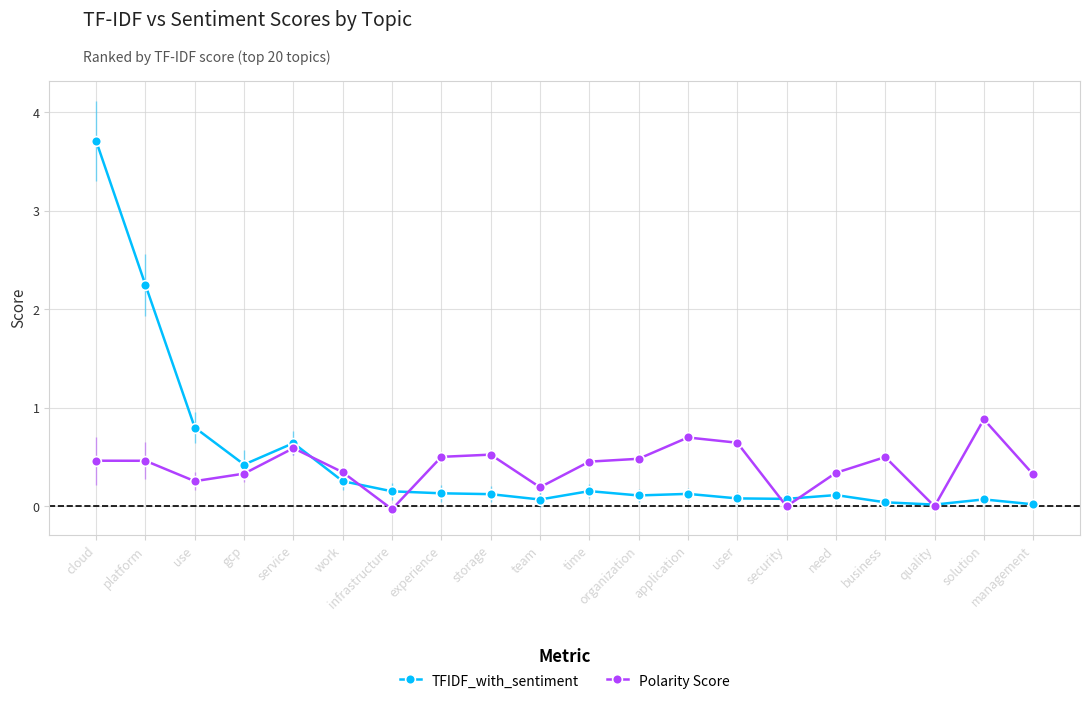

Where is the first local minimum for TFIDF_with_sentiment?

gcp